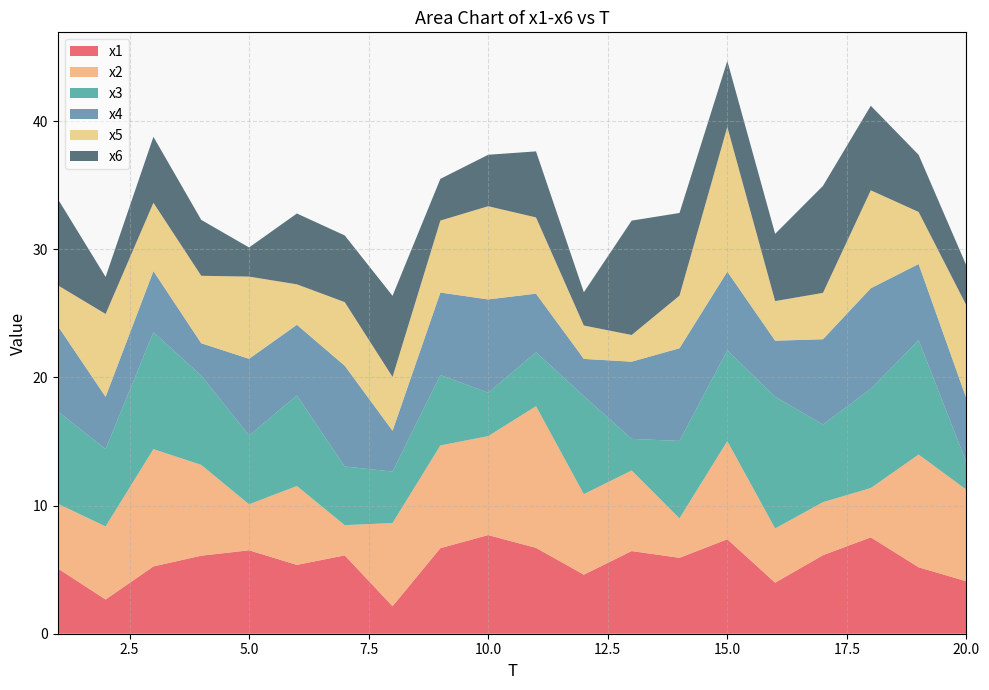

Reading right to left, extract all data points from this chart.

x1: 4.1	5.2	7.5	6.1	4.0	7.4	5.9	6.4	4.6	6.7	7.7	6.7	2.1	6.1	5.4	6.5	6.1	5.3	2.7	5.1
x2: 7.1	8.8	3.8	4.1	4.2	7.7	3.1	6.3	6.3	11.1	7.7	8.0	6.5	2.4	6.2	3.6	7.1	9.2	5.7	5.1
x3: 2.1	8.9	7.7	6.1	10.3	7.1	6.0	2.5	7.6	4.2	3.4	5.5	4.0	4.6	7.1	5.4	7.0	9.1	6.0	7.2
x4: 5.0	5.9	7.8	6.6	4.4	6.1	7.2	6.0	2.9	4.6	7.3	6.4	3.2	7.9	5.5	6.0	2.5	4.8	4.1	6.7
x5: 7.3	4.1	7.6	3.6	3.1	11.3	4.1	2.1	2.6	5.9	7.3	5.6	4.2	5.0	3.2	6.4	5.3	5.3	6.5	3.2
x6: 3.1	4.5	6.6	8.3	5.2	5.1	6.4	8.9	2.6	5.2	4.0	3.3	6.3	5.2	5.5	2.3	4.4	5.1	2.9	6.7